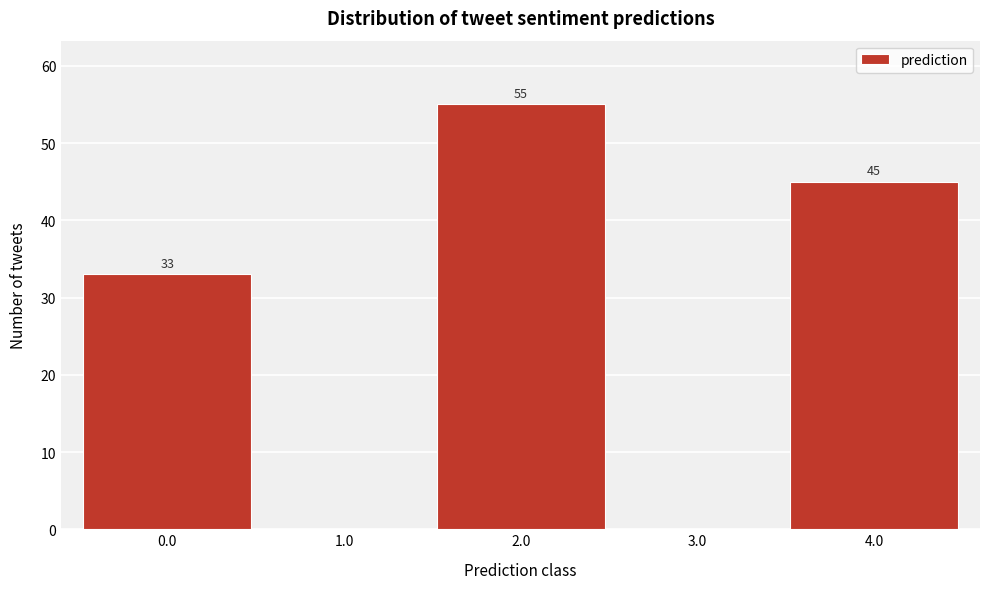

Over which range of the x-axis is the bar tallest?

1.5 to 2.5